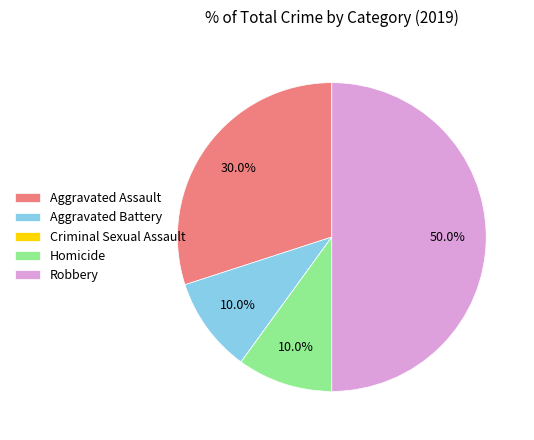

Is Homicide the majority of the pie?

No